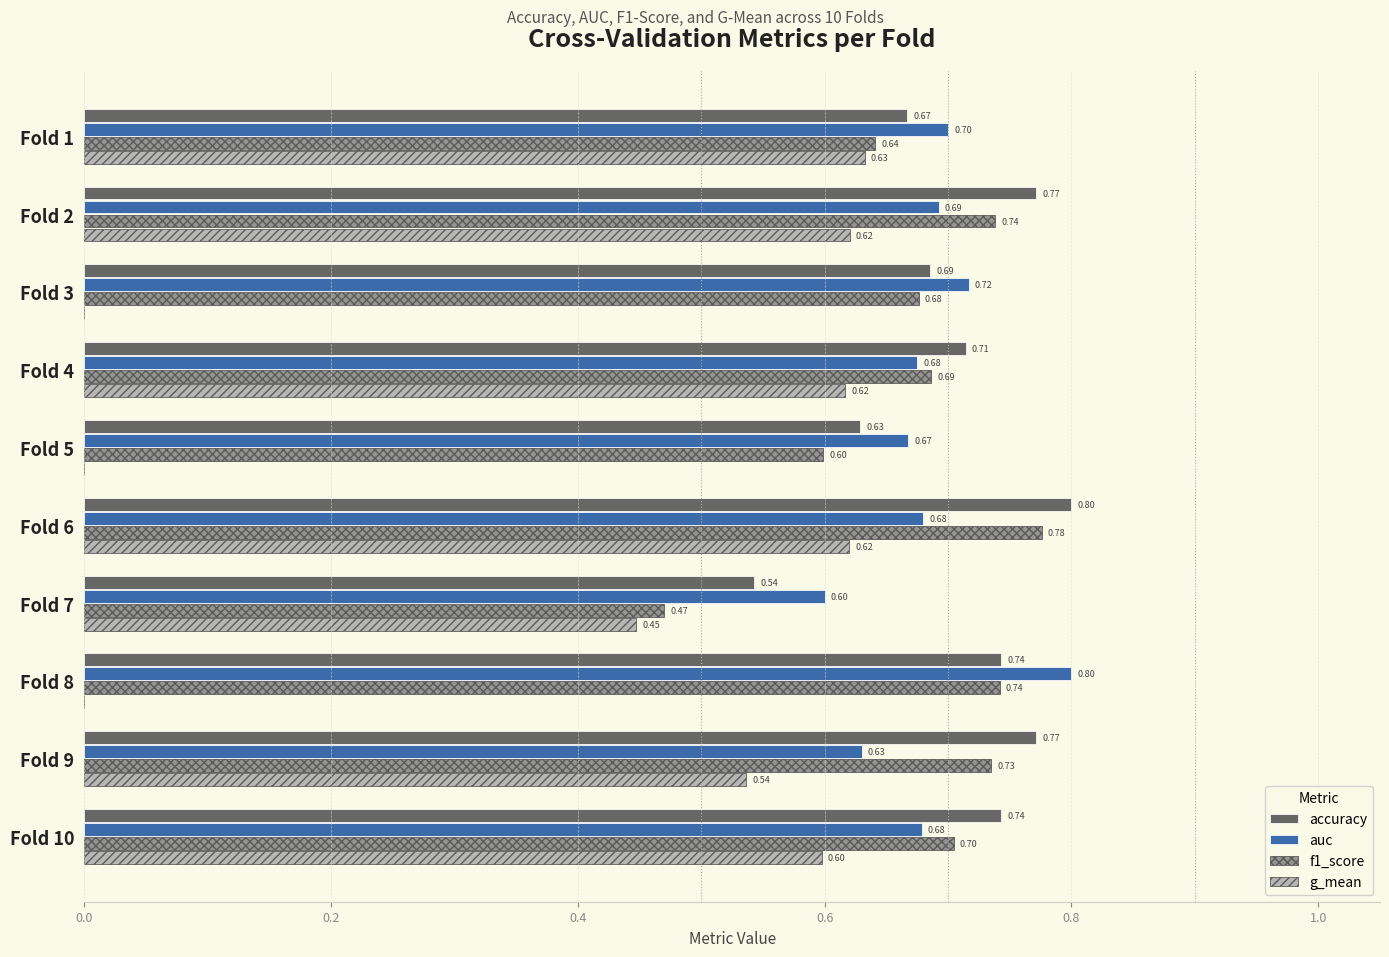

What is the highest value of the accuracy series?

0.8